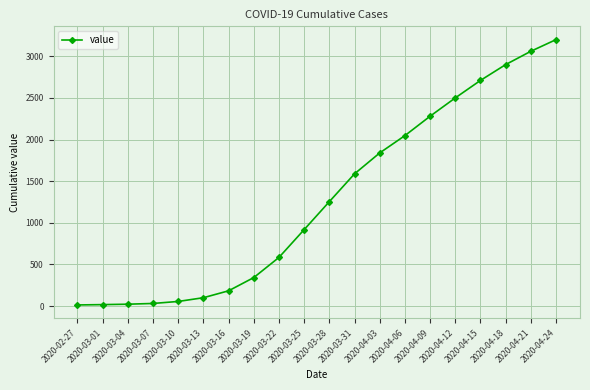

How many data points are less than 1254?

10